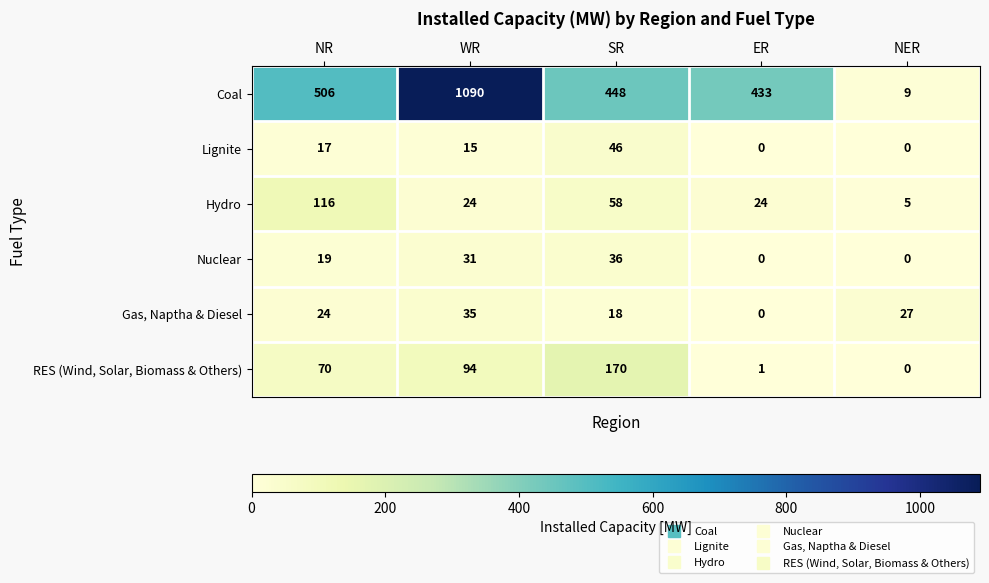

Which category has the highest value in the RES (Wind, Solar, Biomass & Others) series?

SR